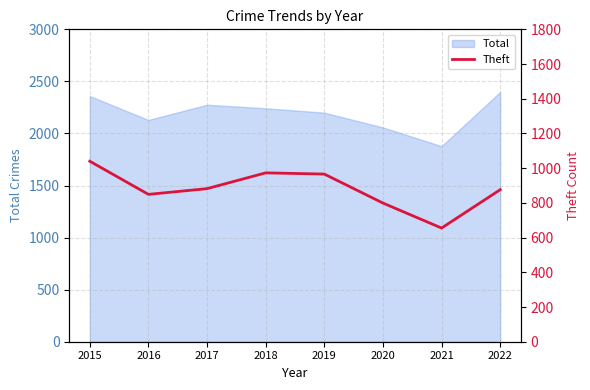

Reading left to right, what are all the values shown in this chart?

2015=1040	2016=849	2017=882	2018=973	2019=966	2020=799	2021=655	2022=876